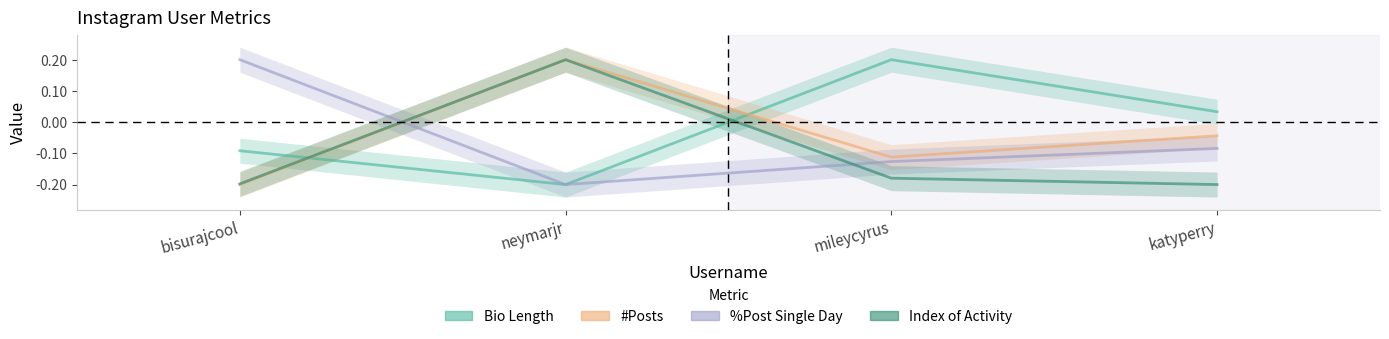

Read the %Post Single Day value at neymarjr.

-0.2